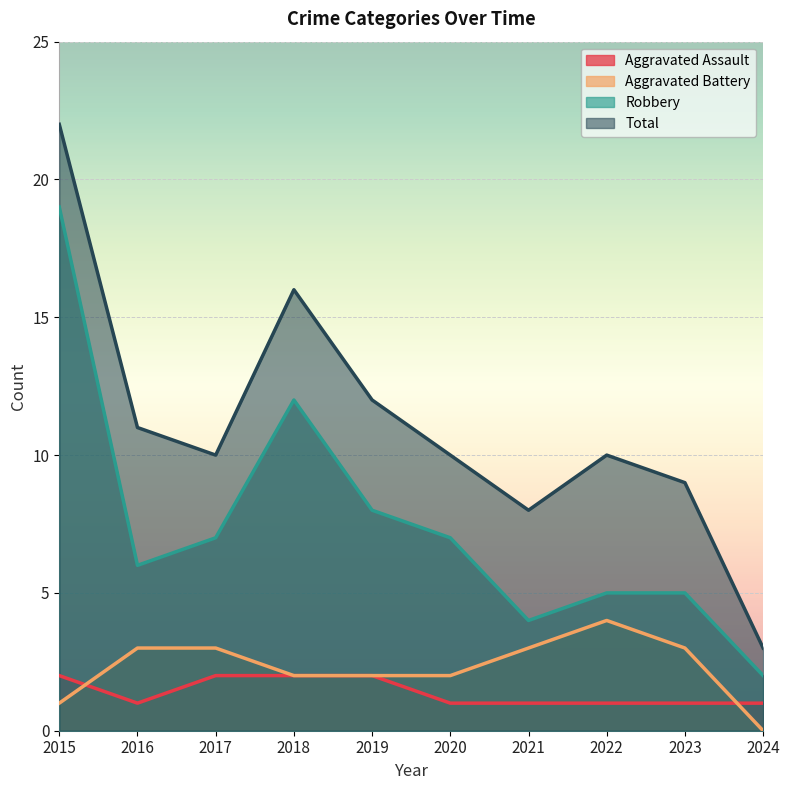

Between 2016 and 2023, which series saw the biggest shift?

Total